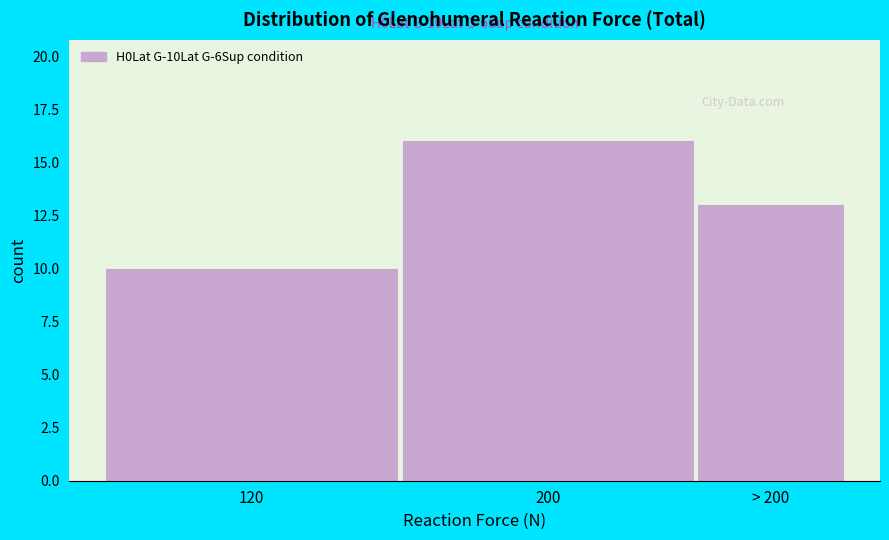

Reading left to right, extract all data points from this chart.

10	16	13